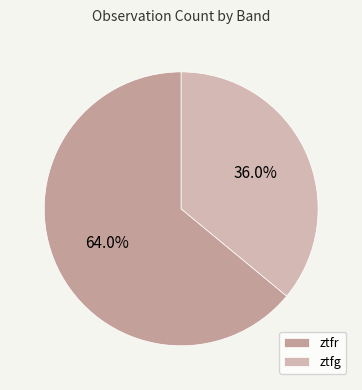

Approximately how many times larger is the value at ztfr compared to ztfg?

1.8